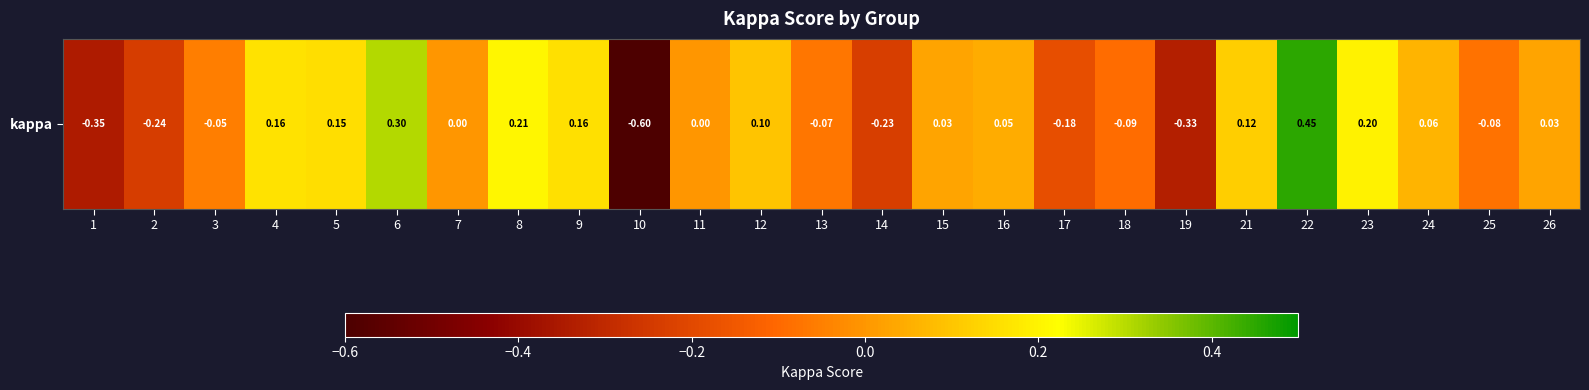

True or false: the data shows 0.5 at 6.

False